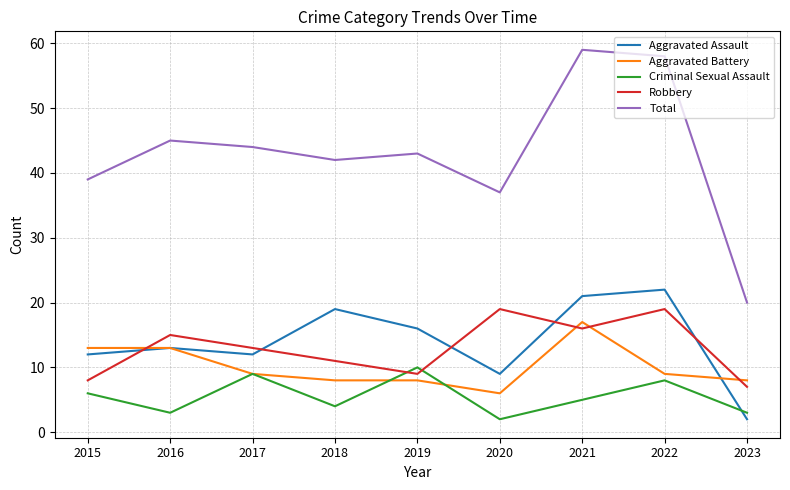

In Robbery, how many points are lower than both neighbors (excluding endpoints)?

2